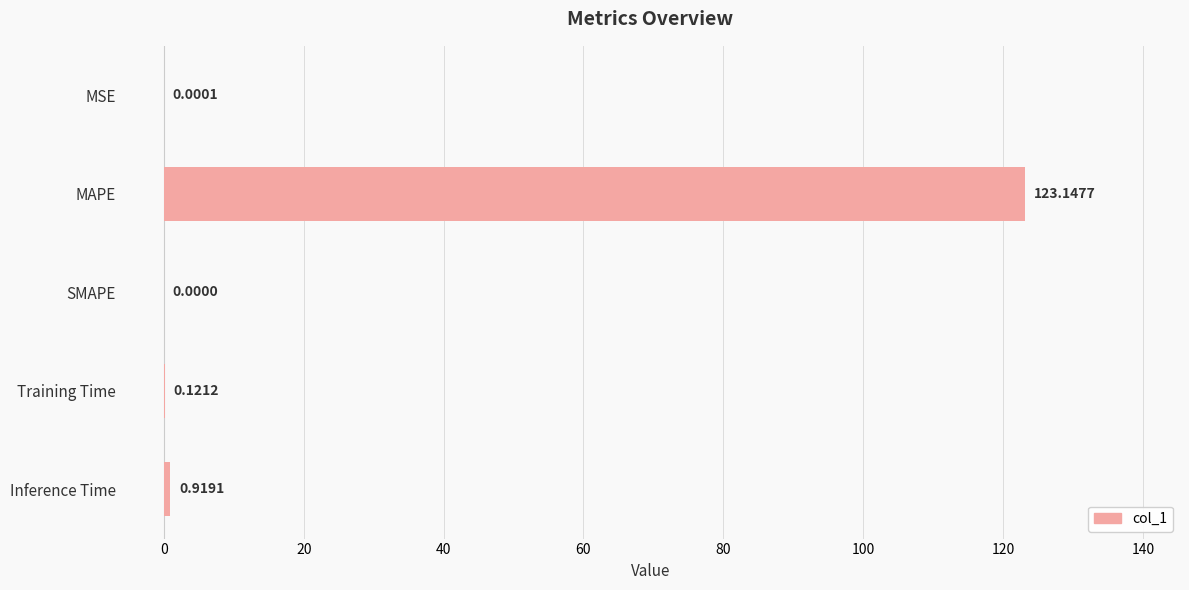

At which label is the value closest to 61?

Inference Time